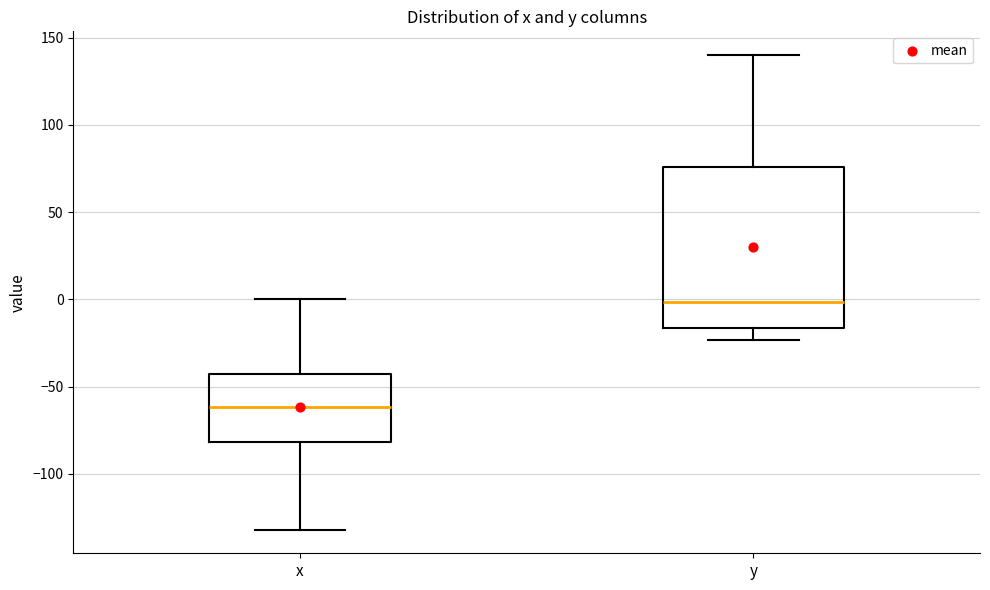

Which box has the highest median line?

y